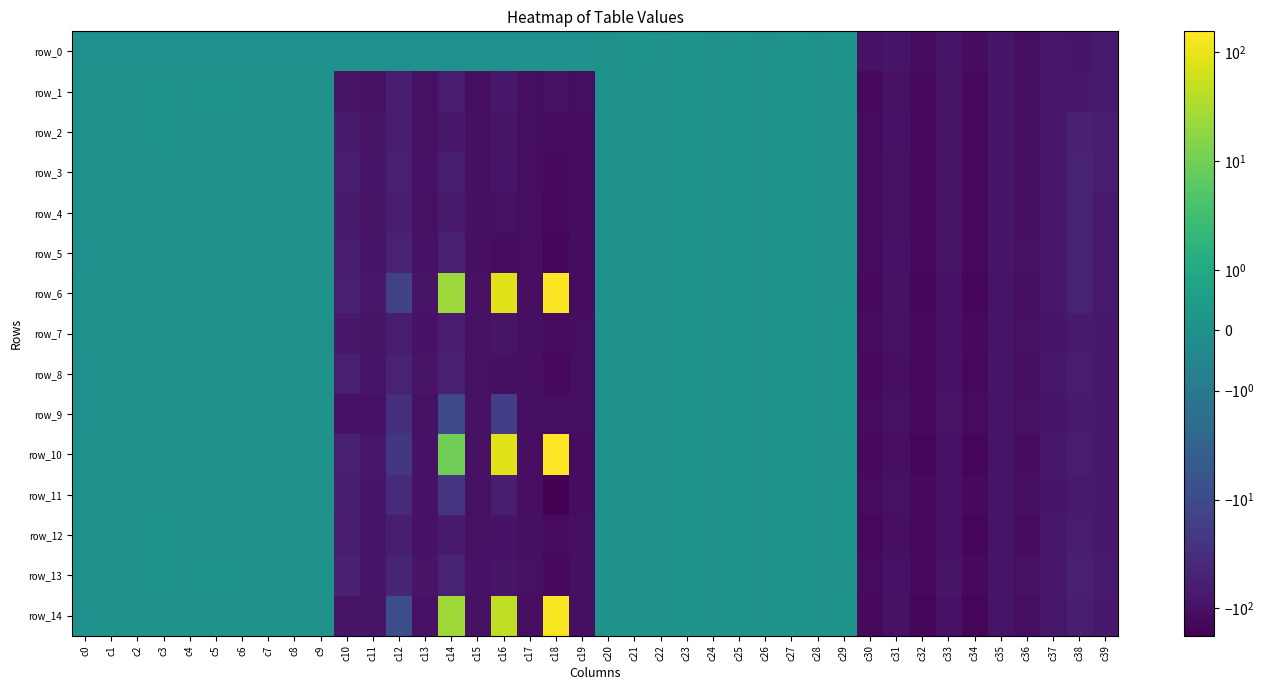

How many negative values does the row_10 series have?

17